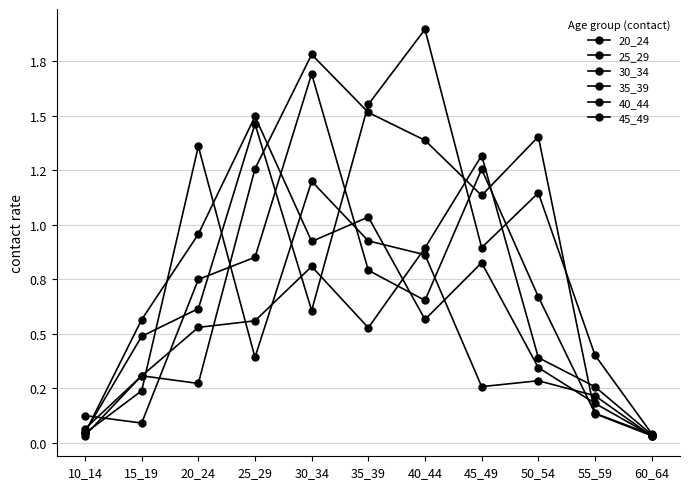

What is the highest value of the 40_44 series?

1.8